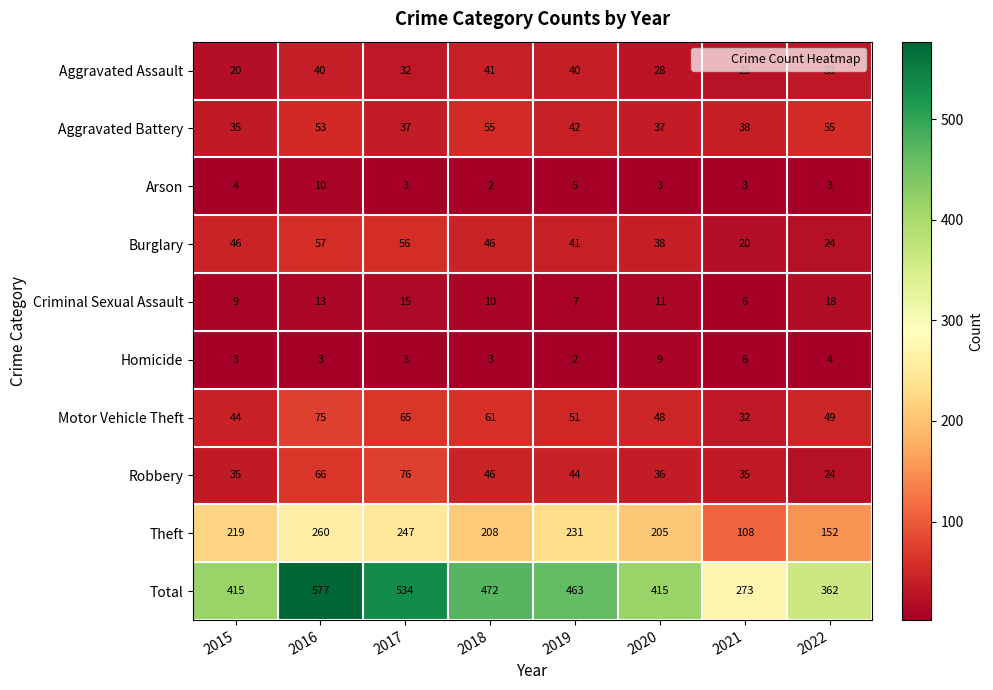

Which series changed the most between 2015 and 2019?

Total